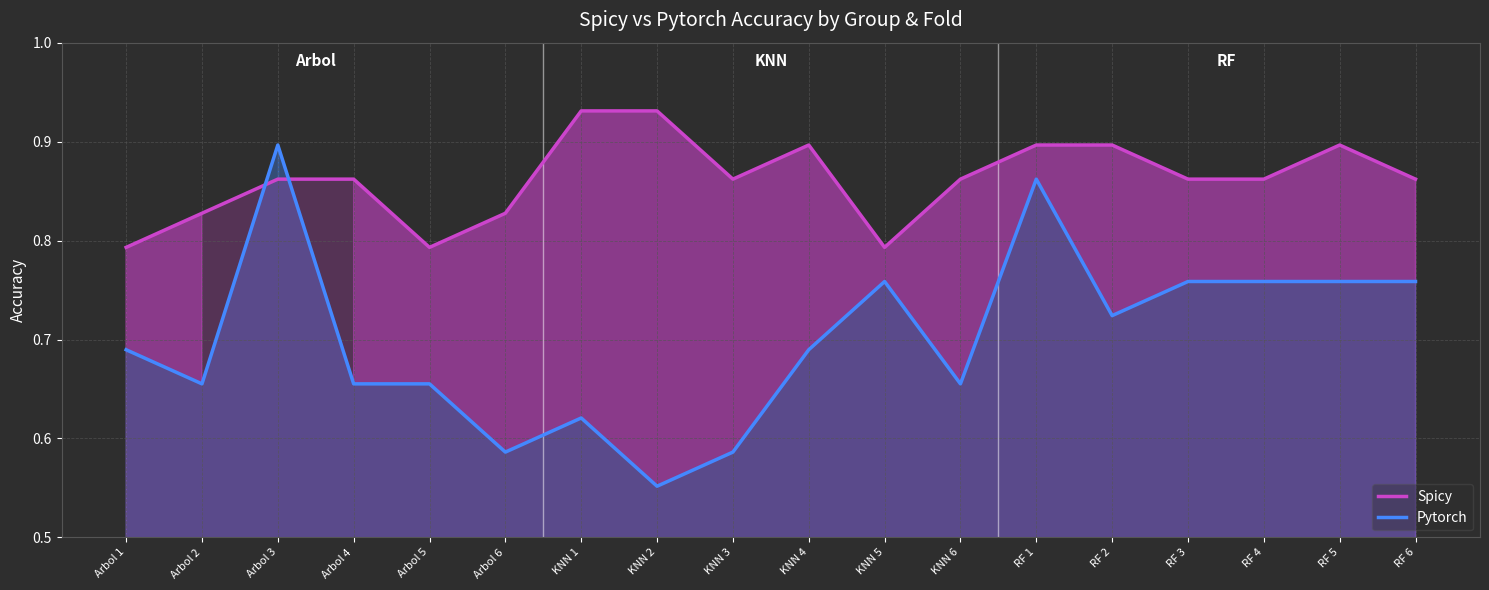

What is the difference between the second highest and minimum values in the Pytorch series?

0.3